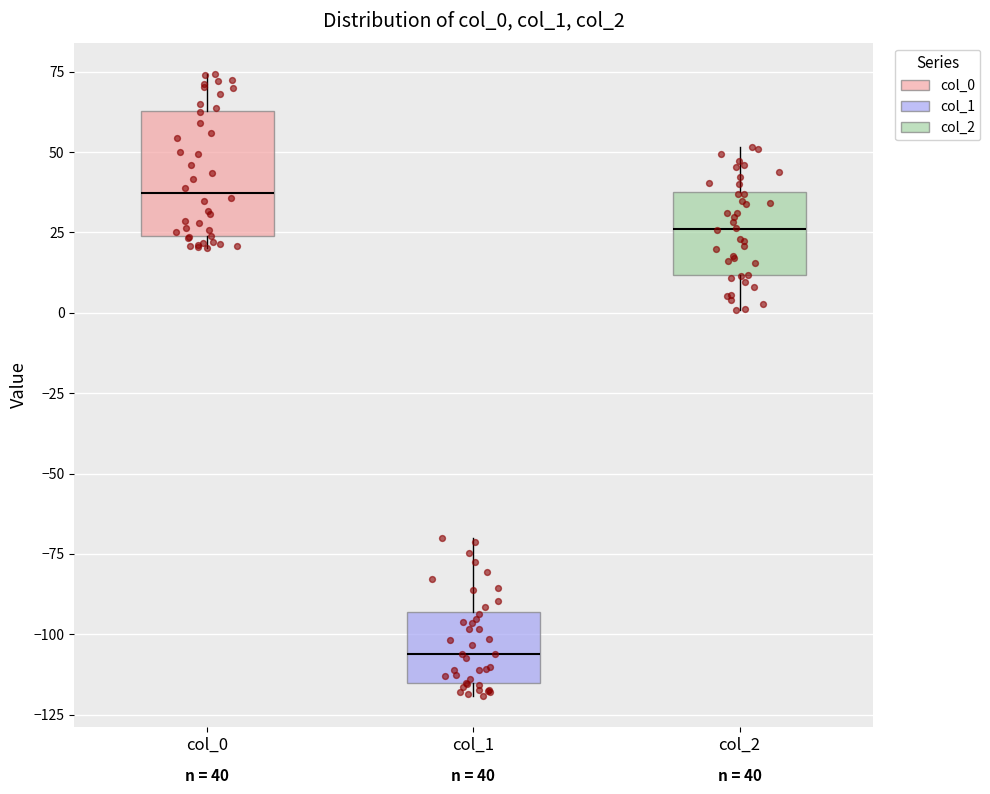

Which box is the tallest, from its lower edge to its upper edge?

col_0